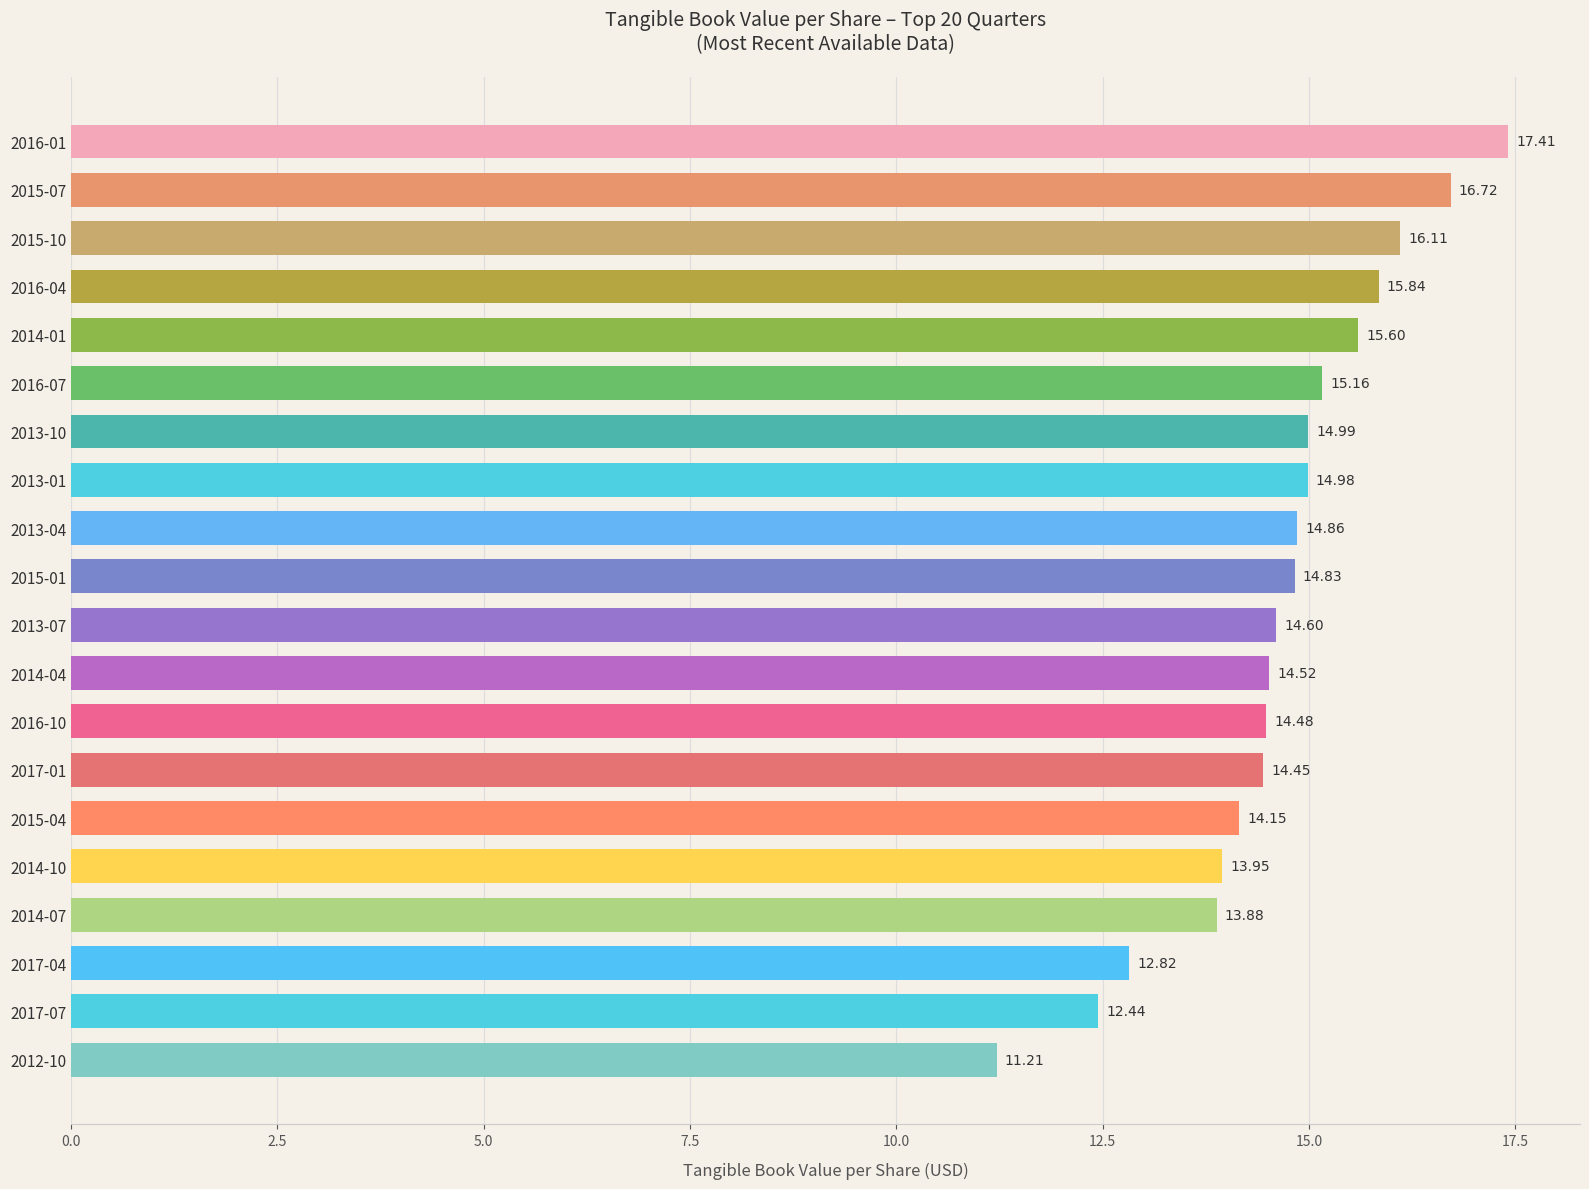

What is the difference between the maximum and minimum values?

6.2